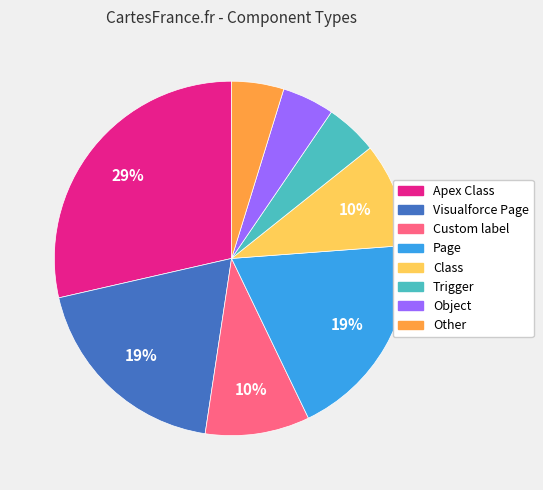

The Page slice represents 19% of the pie. True or false?

True